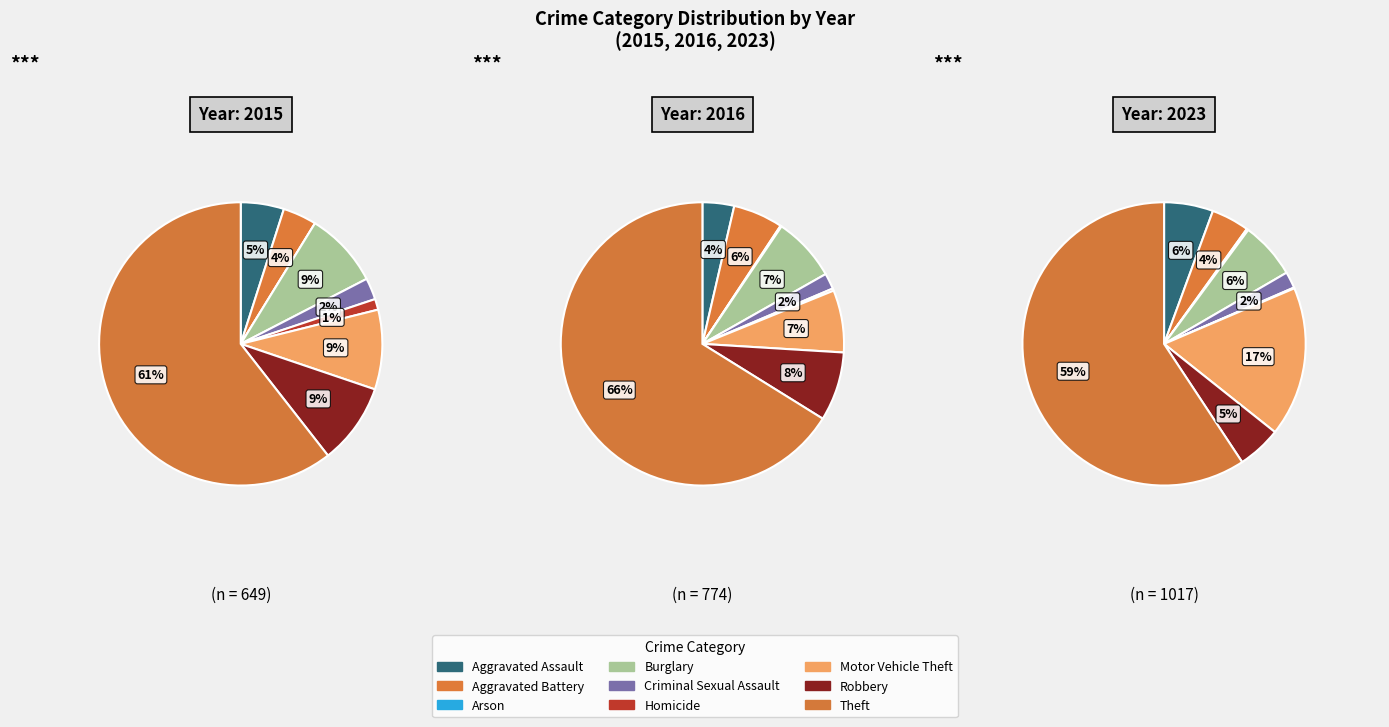

Do Robbery and Aggravated Assault together represent more than half of the pie?

No